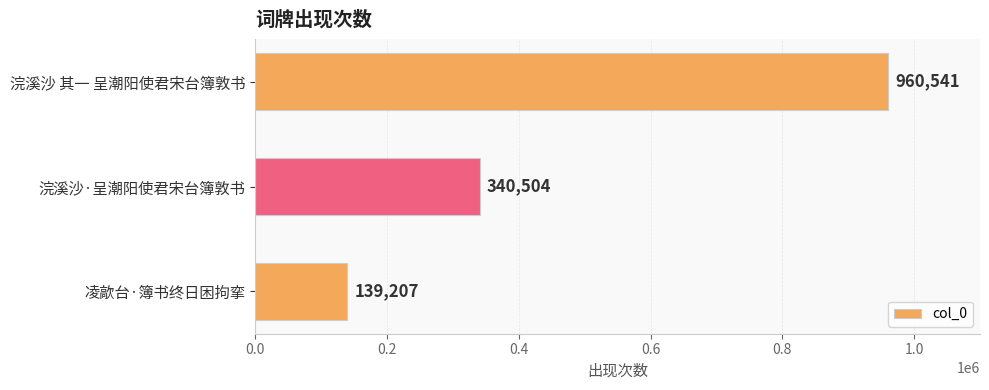

What is the average value?

480084